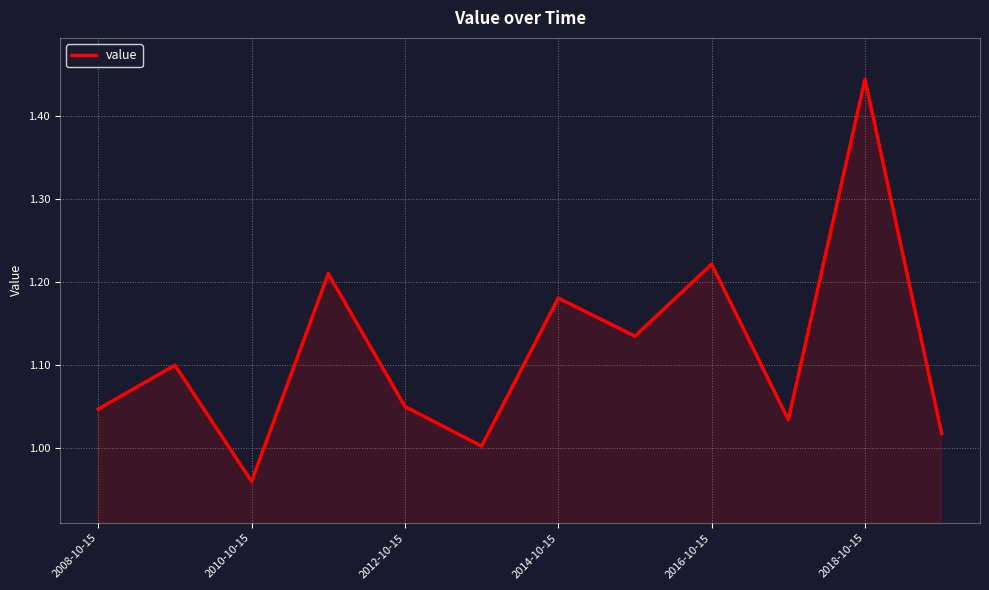

What is the difference between the maximum and minimum values?

0.5